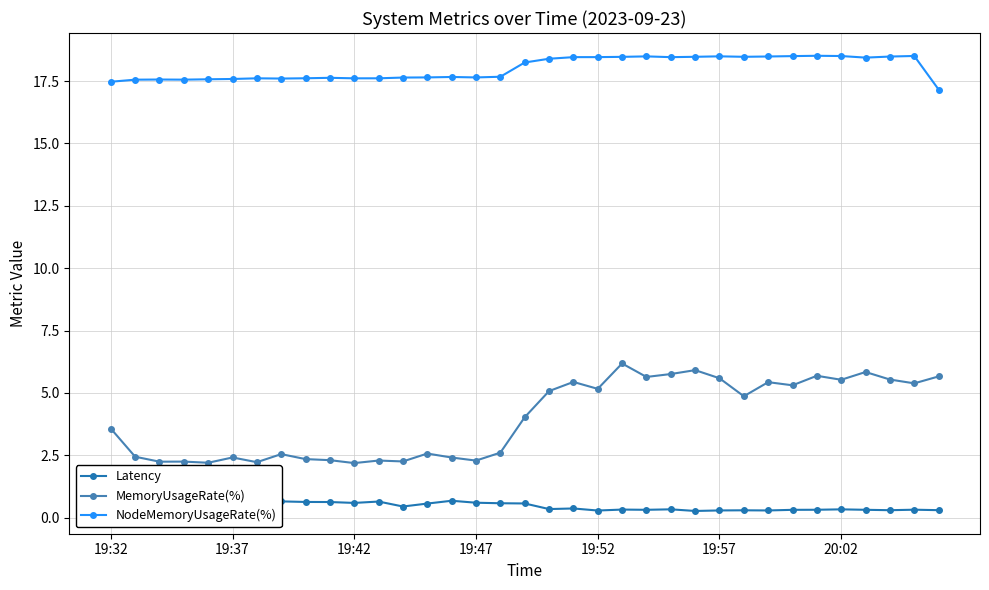

Which series has the largest range (max minus min)?

MemoryUsageRate(%)